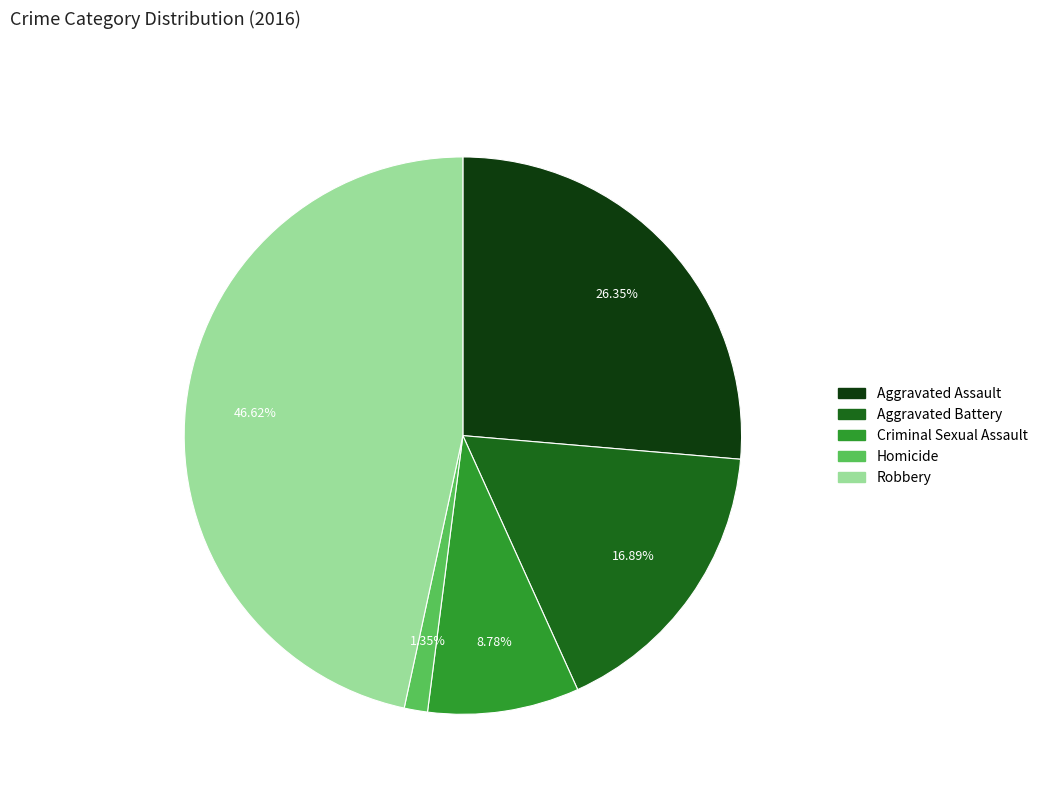

Does any single category account for the majority?

No